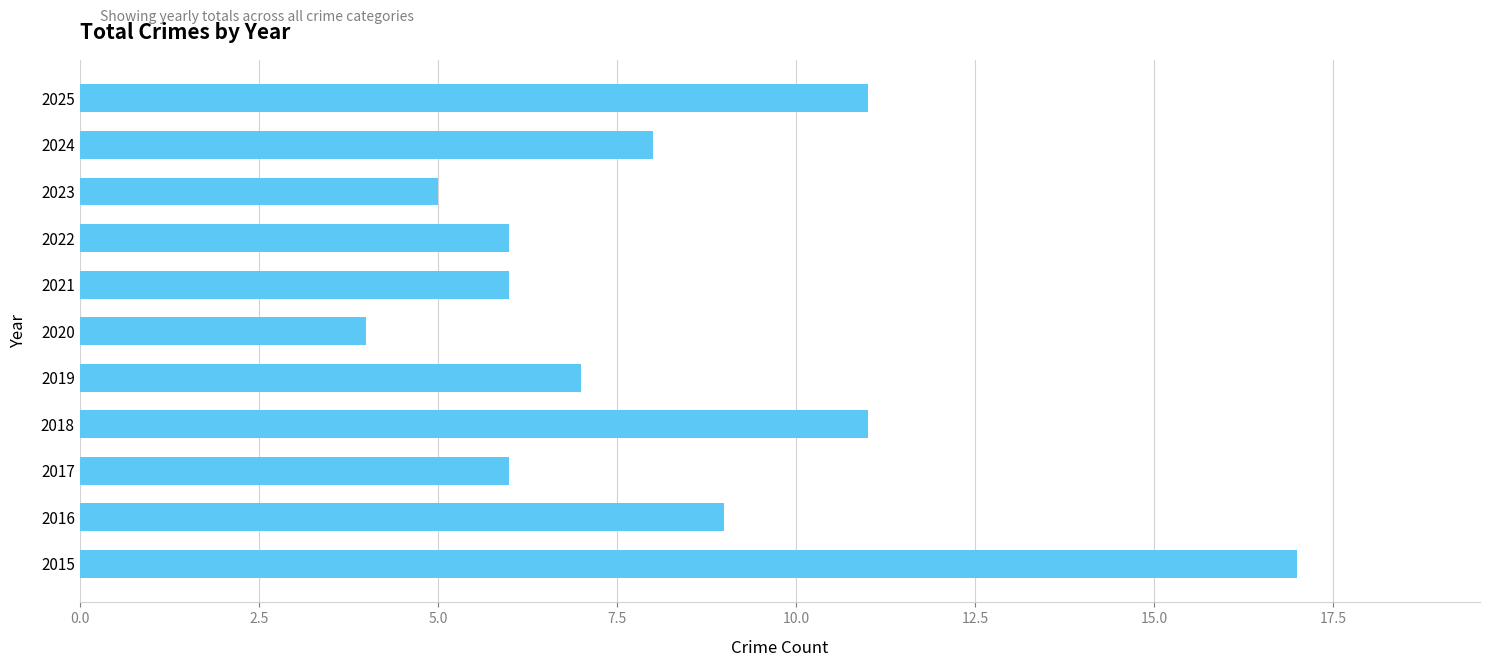

What is the difference between the maximum and minimum values?

13